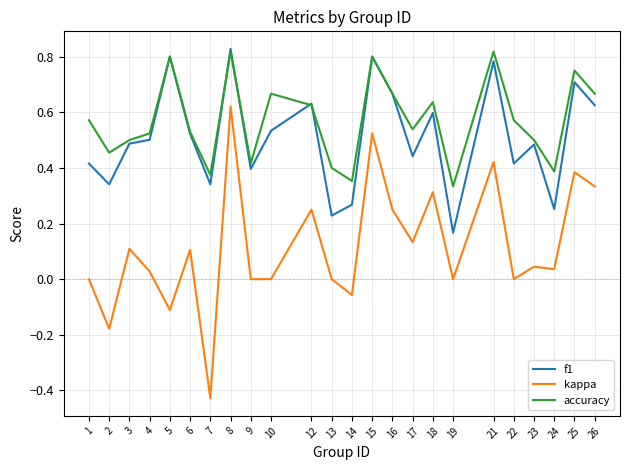

How many interior local valleys does the f1 series have?

8